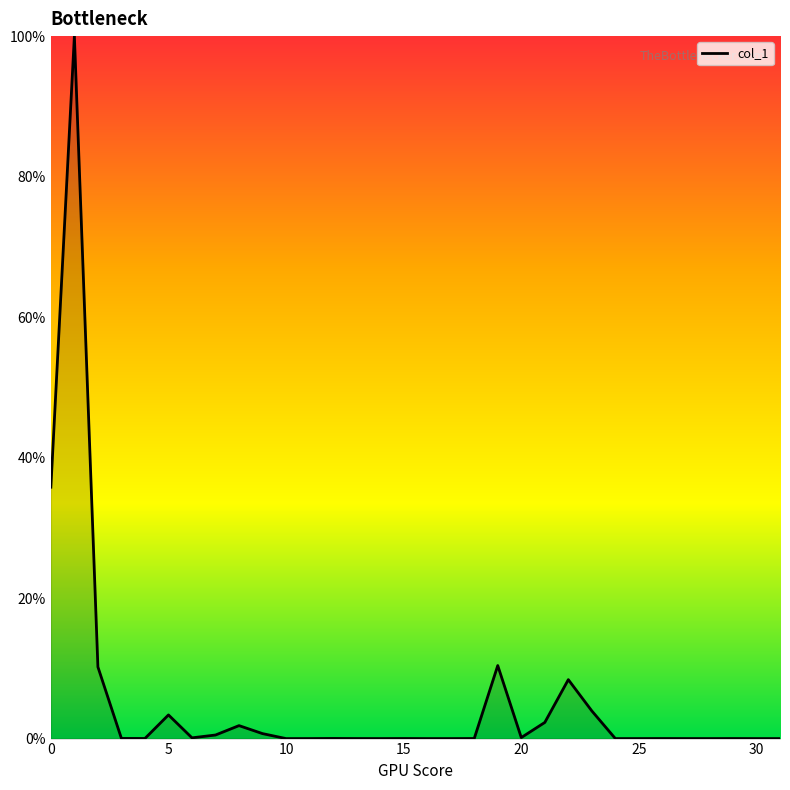

Does the chart display data point markers on the line(s)?

No